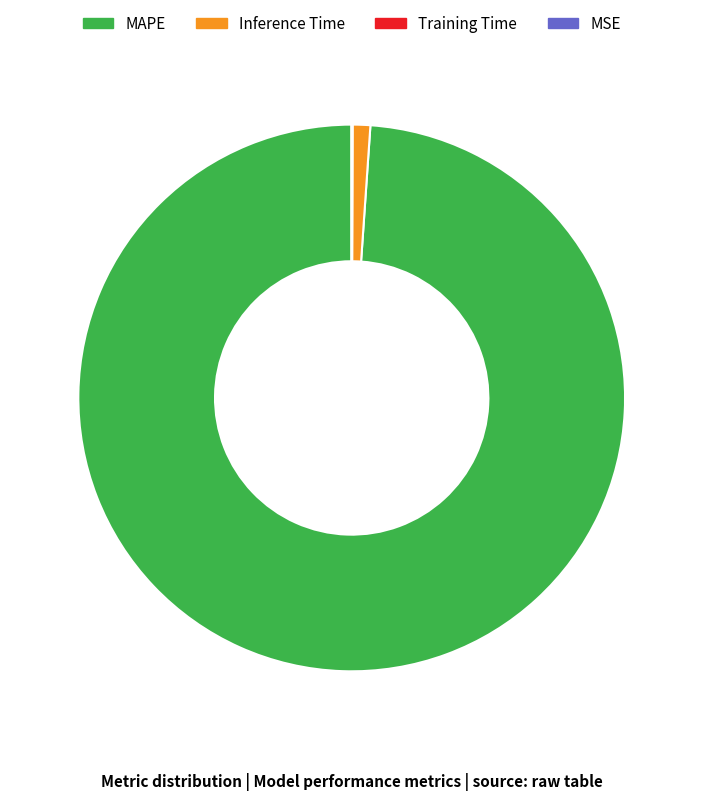

Which category has the biggest portion of the pie?

MAPE